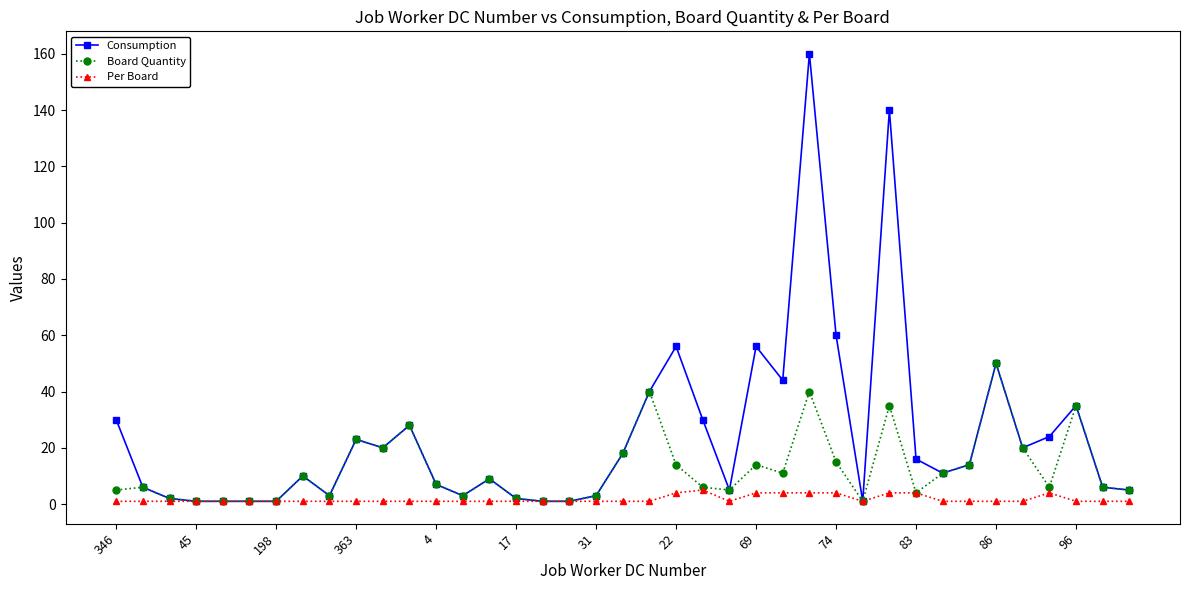

List the series in order of their peak value, lowest first.

Per Board, Board Quantity, Consumption